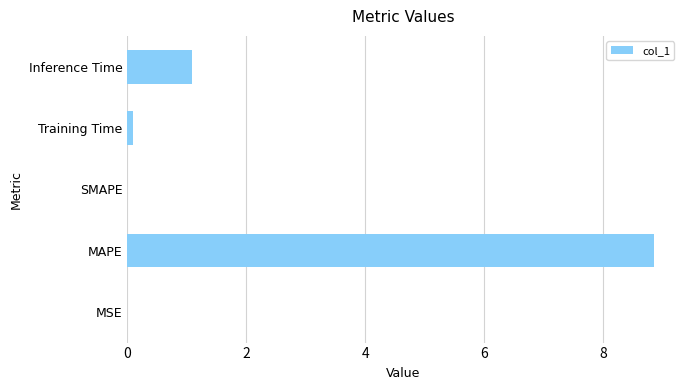

What is the sum of all values?

10.0